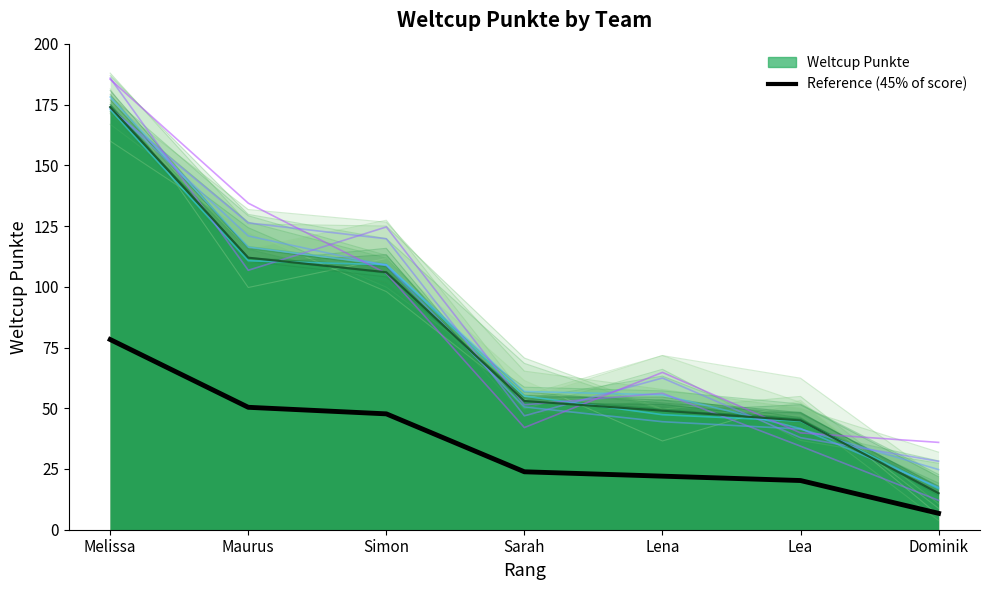

True or false: there are more than 1 points higher than both neighbors.

False